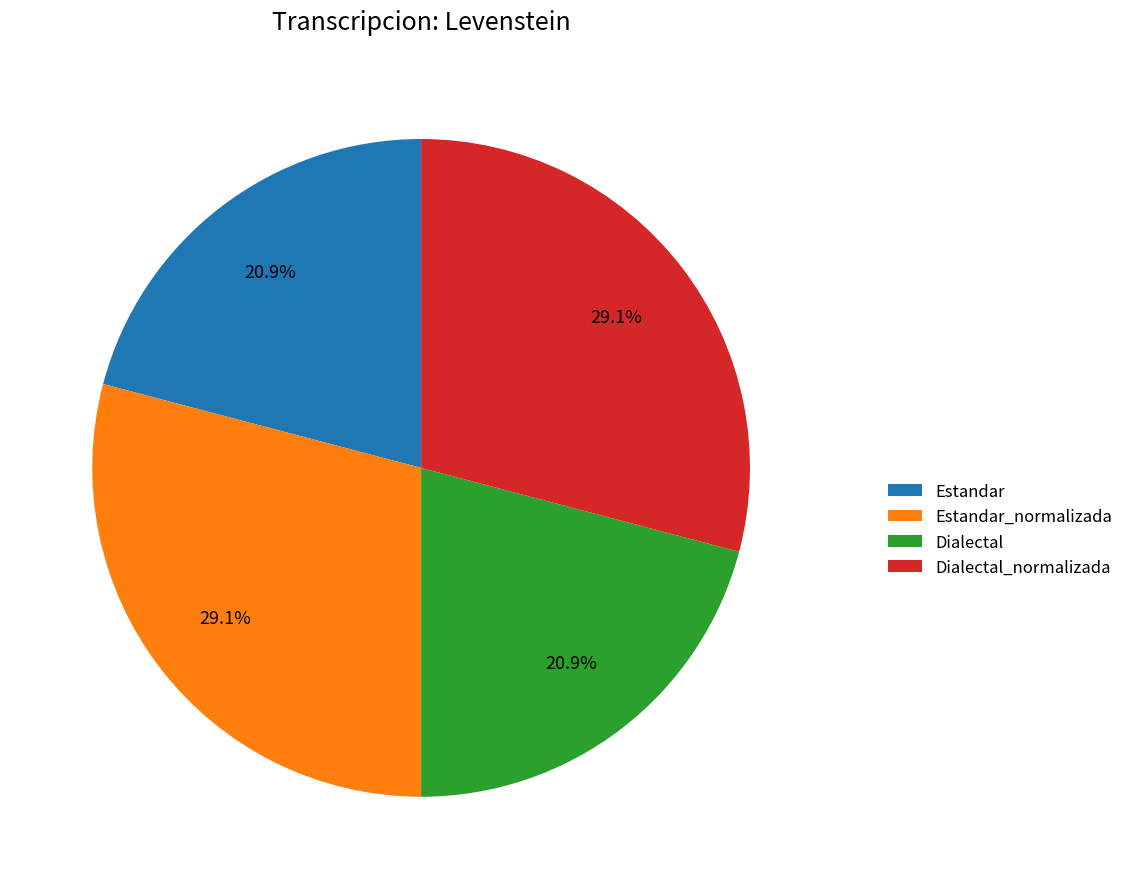

Combined, what portion of the pie is Dialectal and Estandar?

41.8%